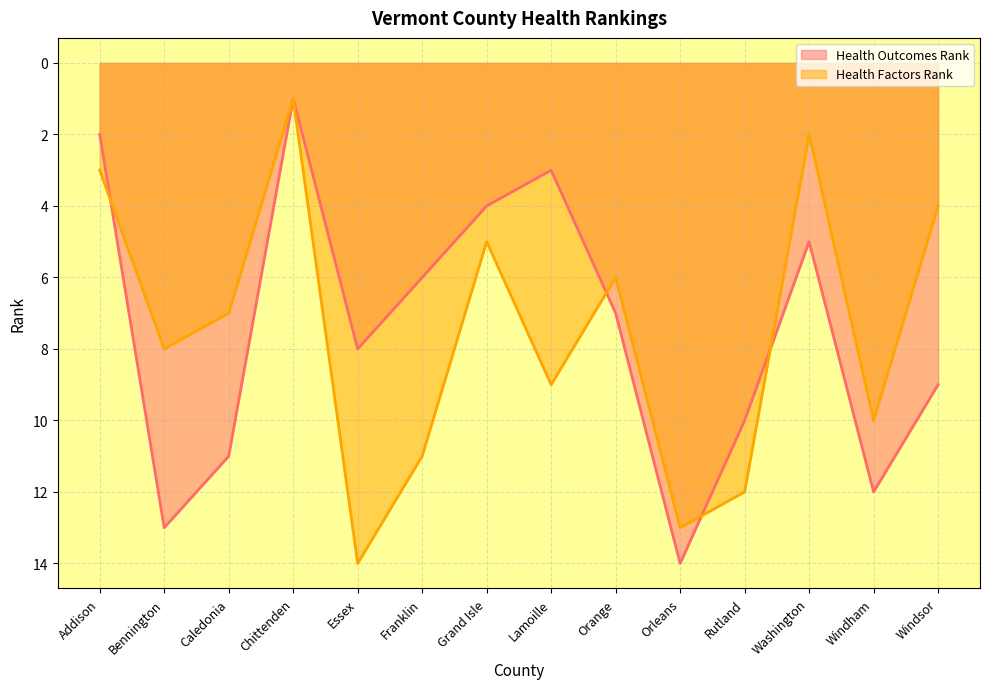

Where does the Health Factors Rank series first go above 8?

Essex